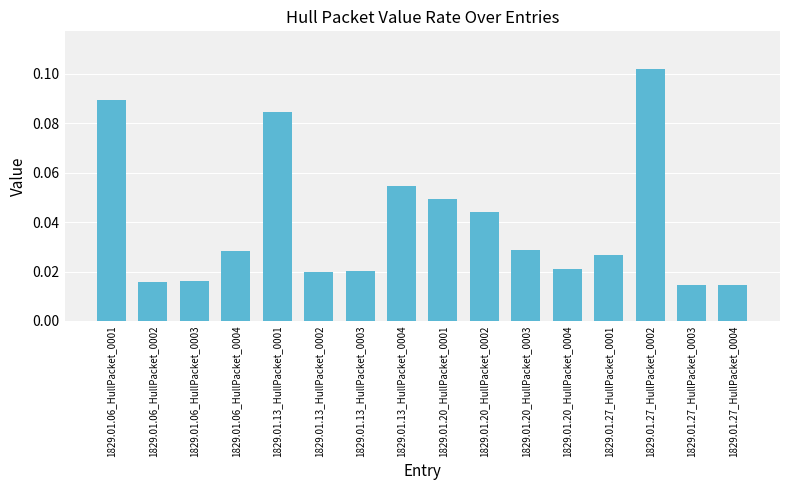

What is the sum of all values?

0.6